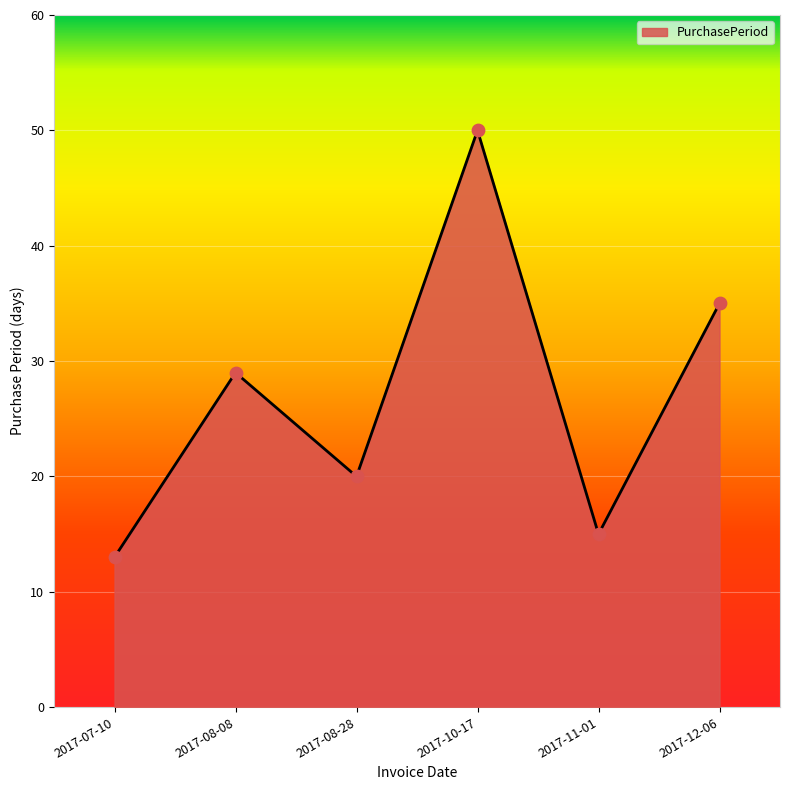

Which has a higher value, 2017-11-01 or 2017-07-10?

2017-11-01